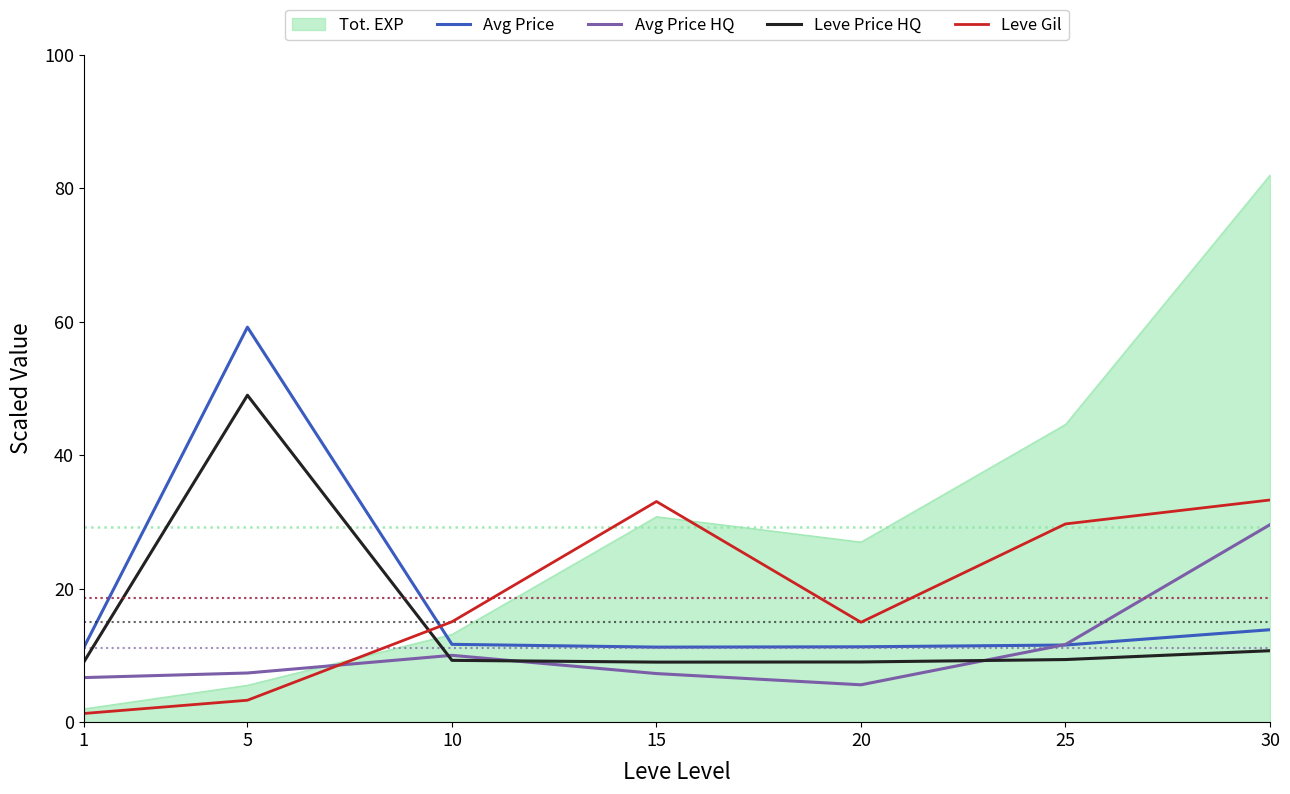

Where is the first local maximum for Avg Price?

5